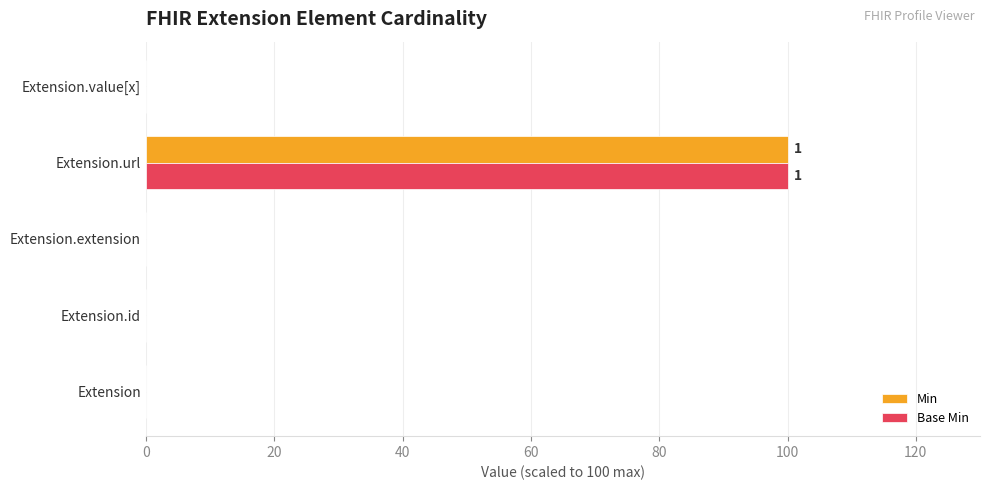

Is the value of Base Min at Extension greater than the value of Min at Extension.url?

No